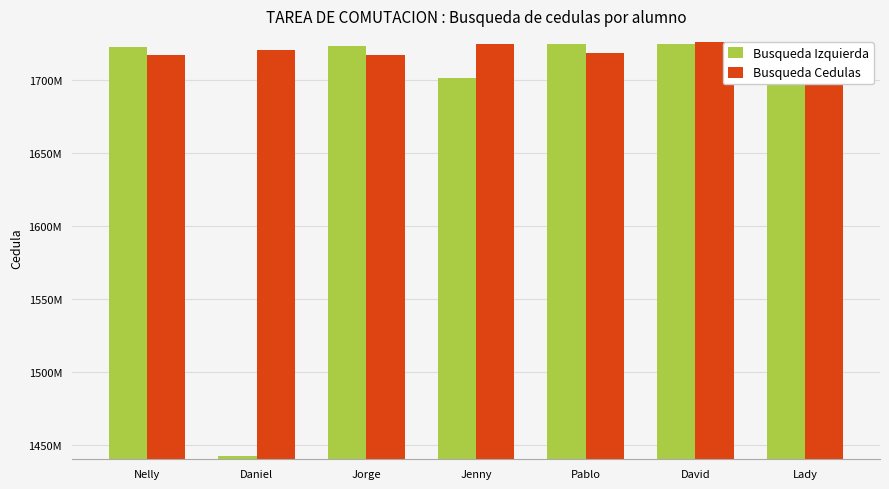

What is the minimum value for Busqueda Cedulas?

1716987076